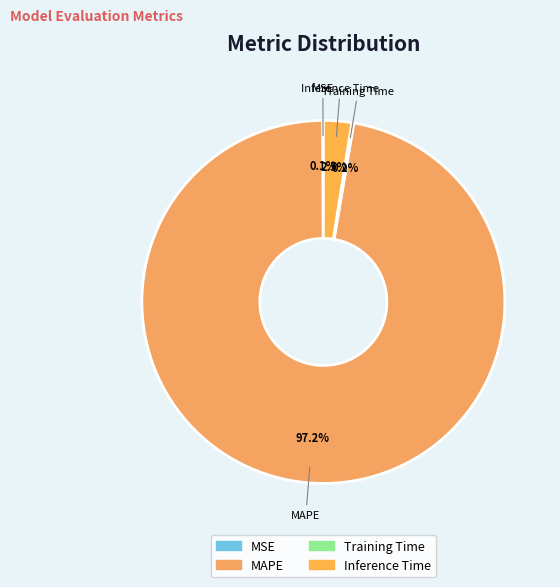

Which category accounts for the majority?

MAPE